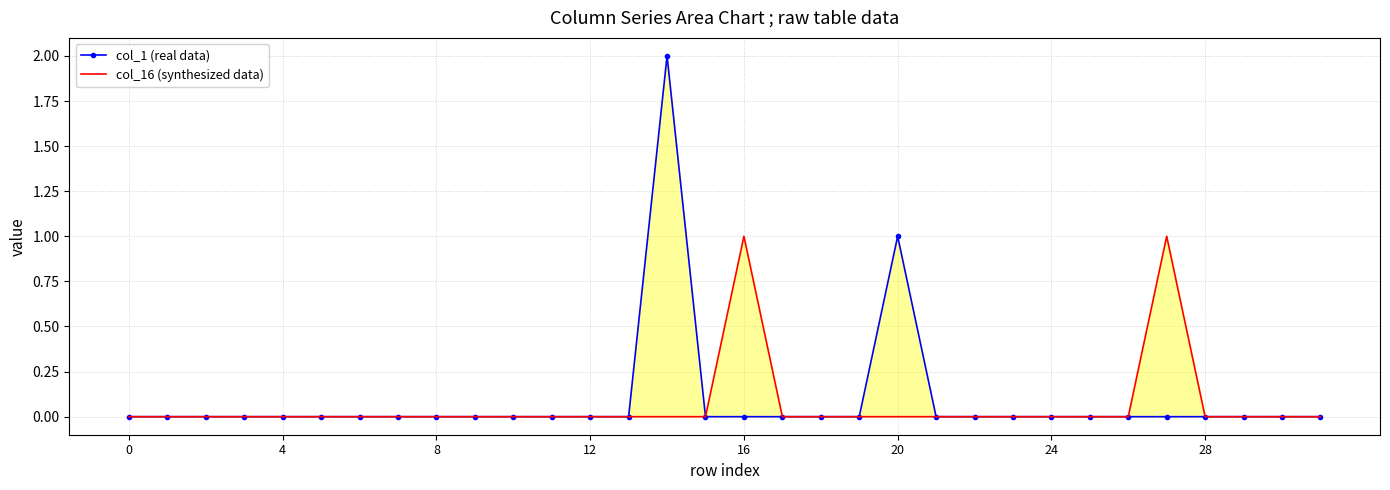

How many lines are shown in the chart?

2